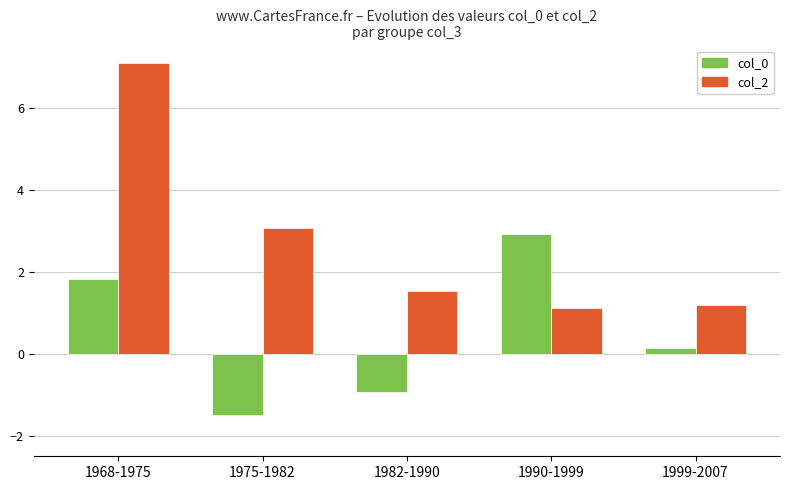

What is the value of the col_2 bar at the 3rd from the left?

1.5